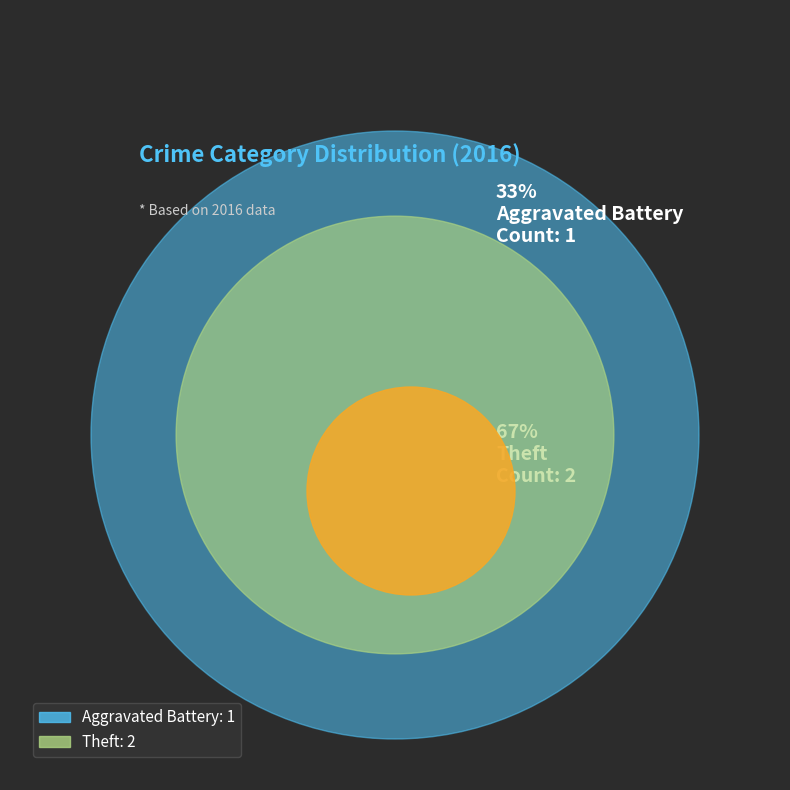

To the nearest percent, what is the difference between the largest and smallest slice percentages?

33%